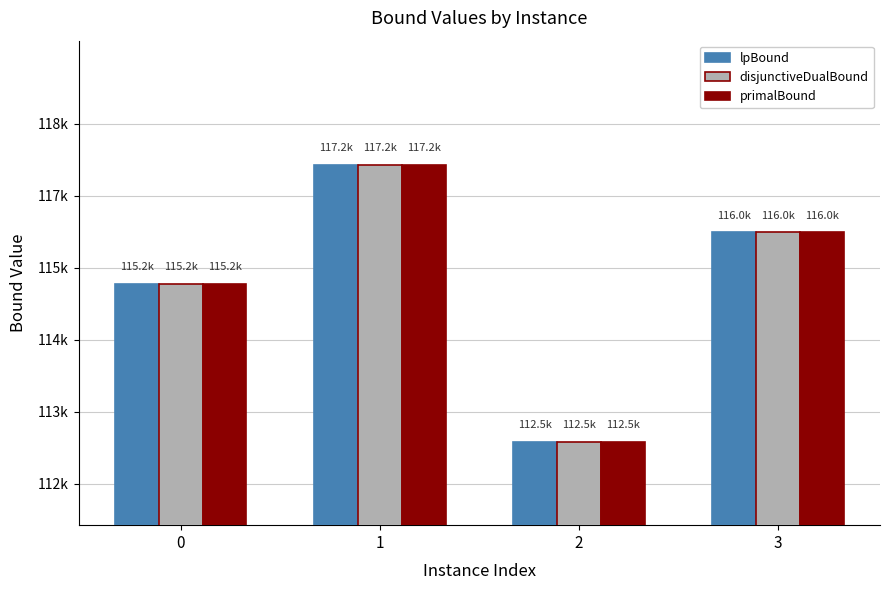

Which series changed the most between 0 and 1?

lpBound